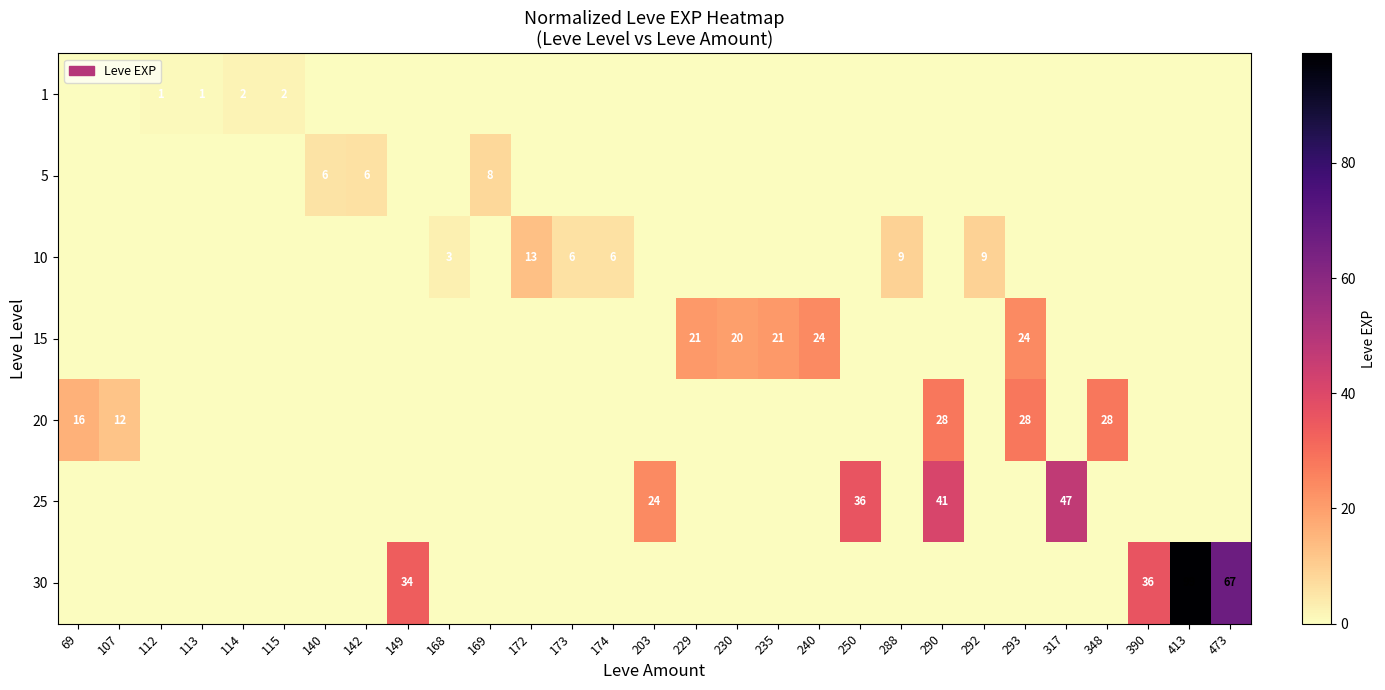

What is the maximum value shown in the chart?

99.0